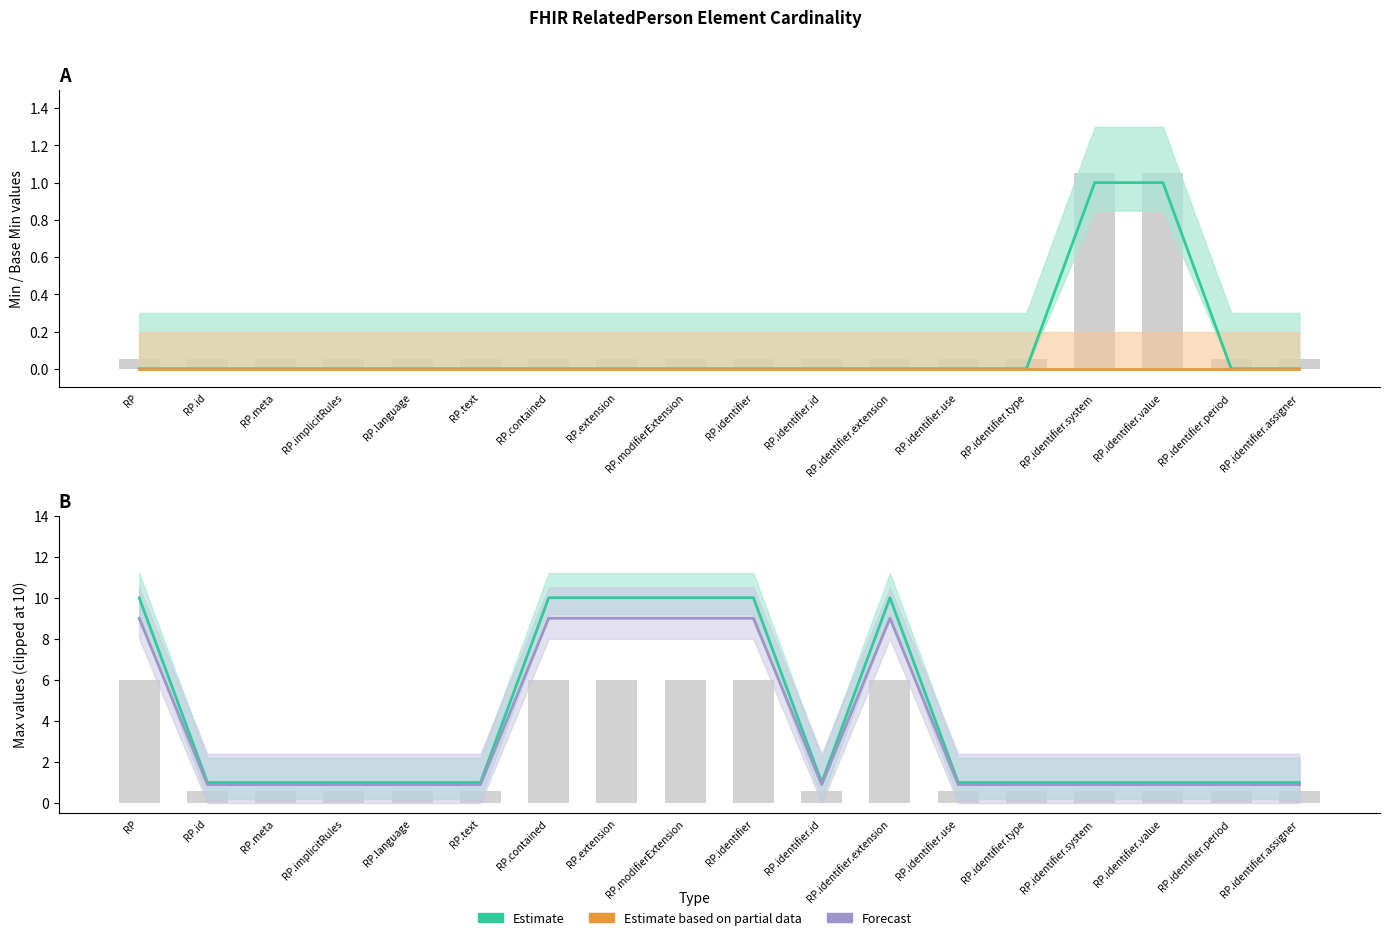

At which category is the sum across all series the highest?

RP